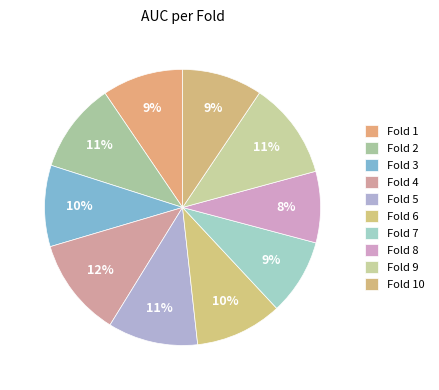

Count the number of slices in the pie.

10